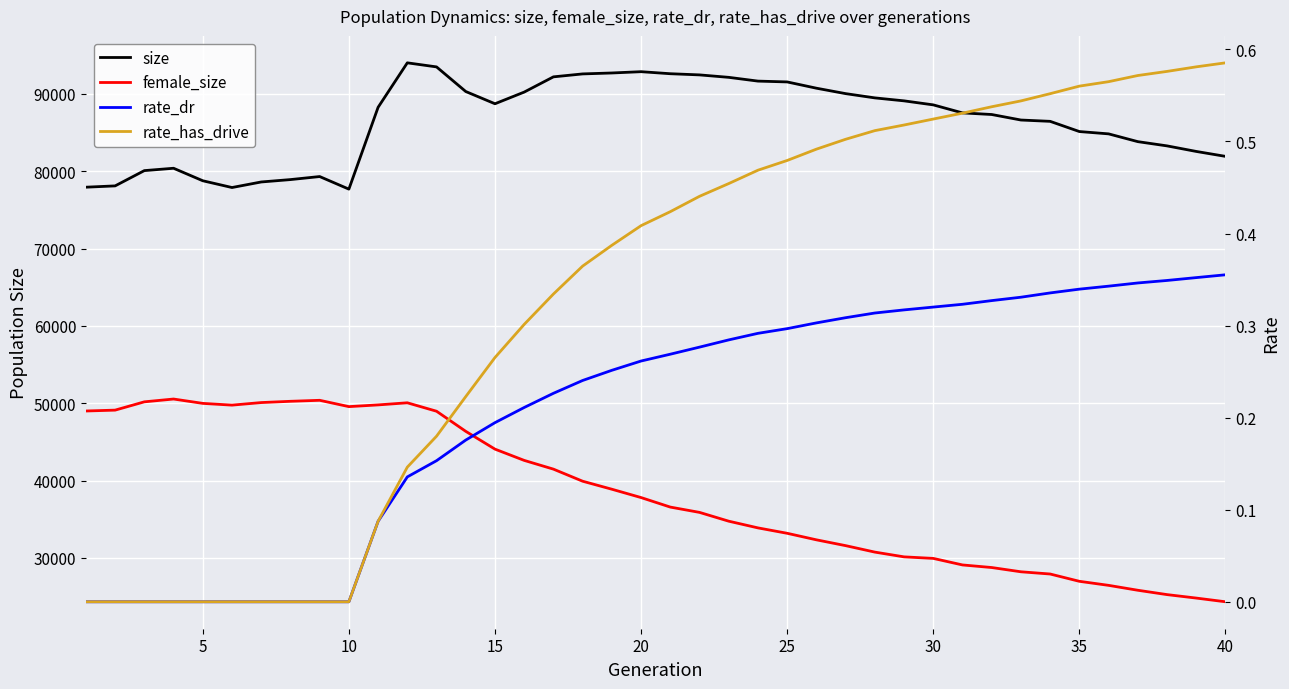

True or false: size has a value of 41022.8 at 30.

False